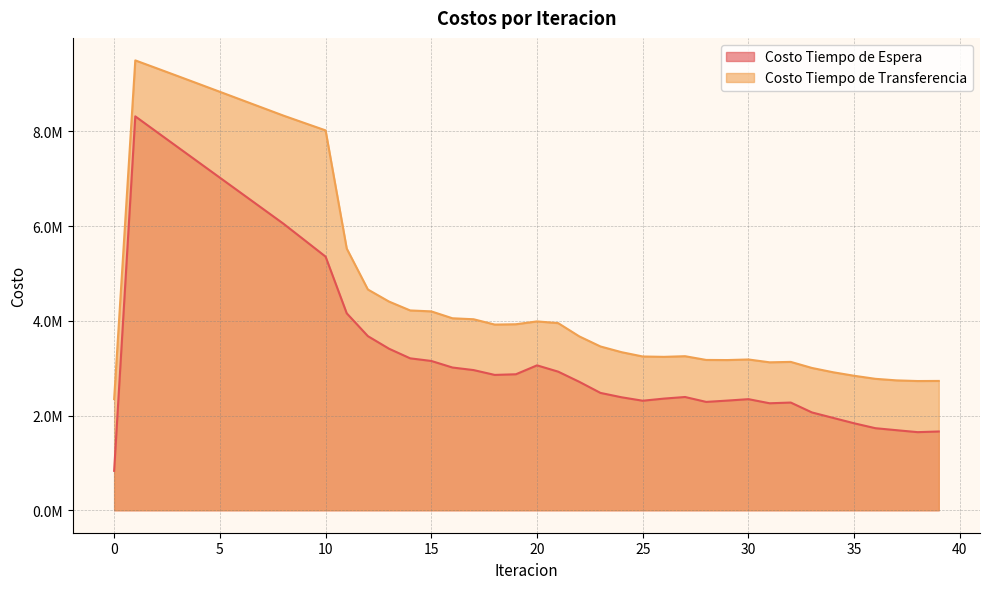

The Costo Tiempo de Espera series shows 2959537.3 at 17. True or false?

True